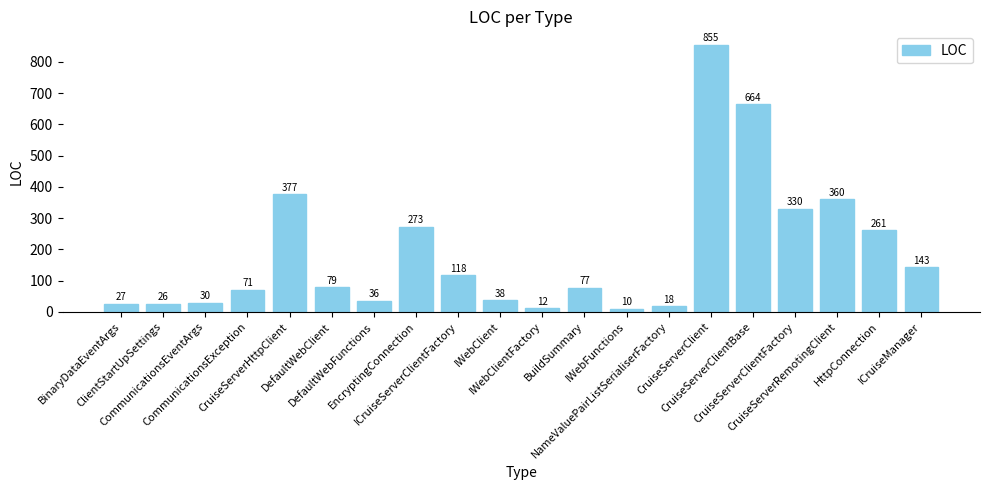

Rank the categories by value from lowest to highest.

IWebFunctions, IWebClientFactory, NameValuePairListSerialiserFactory, ClientStartUpSettings, BinaryDataEventArgs, CommunicationsEventArgs, DefaultWebFunctions, IWebClient, CommunicationsException, BuildSummary, DefaultWebClient, ICruiseServerClientFactory, ICruiseManager, HttpConnection, EncryptingConnection, CruiseServerClientFactory, CruiseServerRemotingClient, CruiseServerHttpClient, CruiseServerClientBase, CruiseServerClient